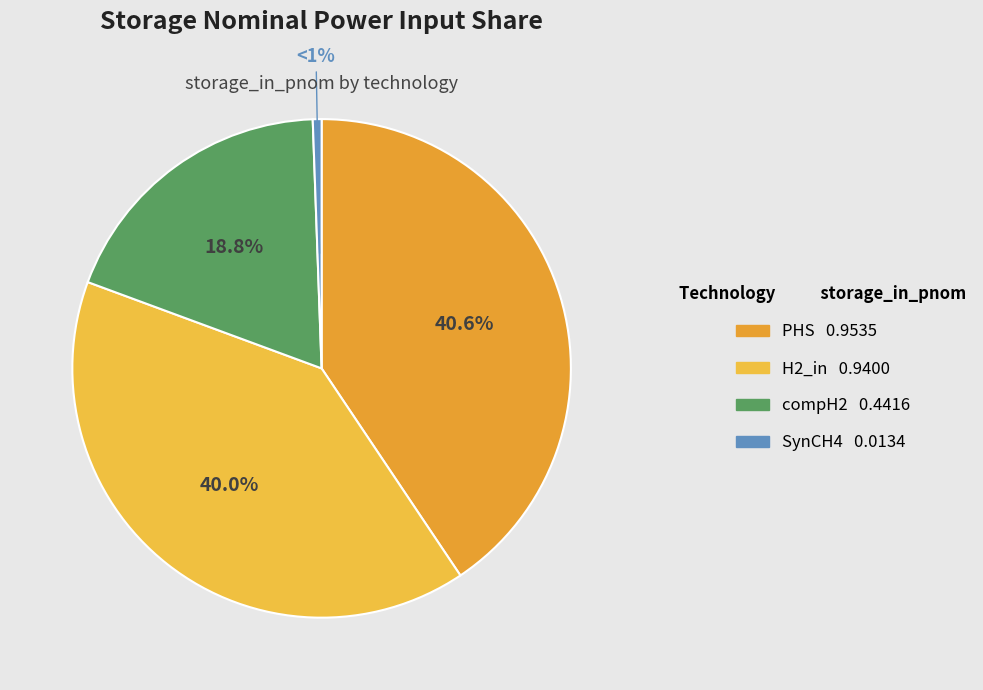

Is it true that SynCH4 is 1% of the pie?

True